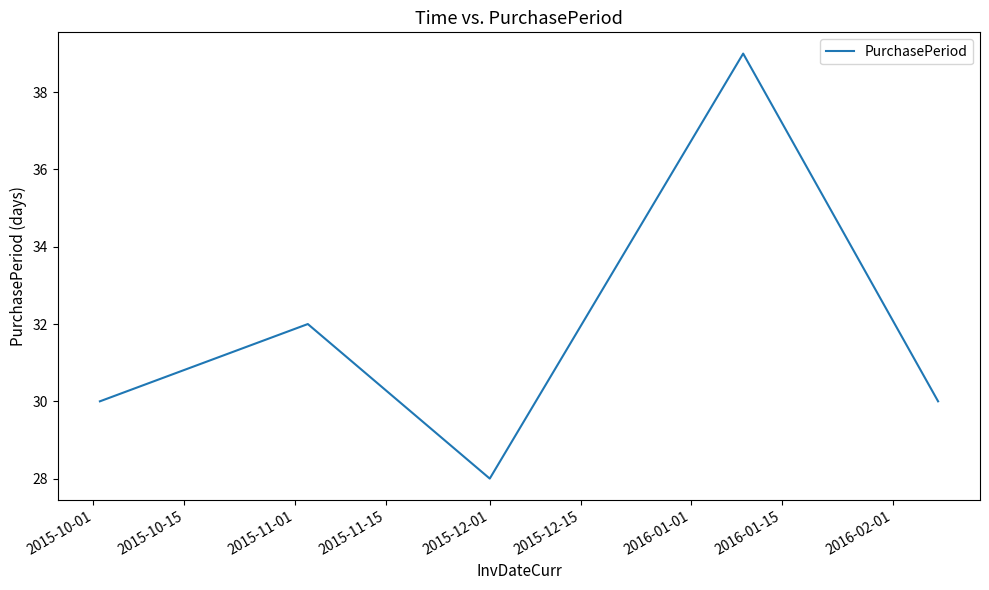

Count the number of data series in this chart.

1